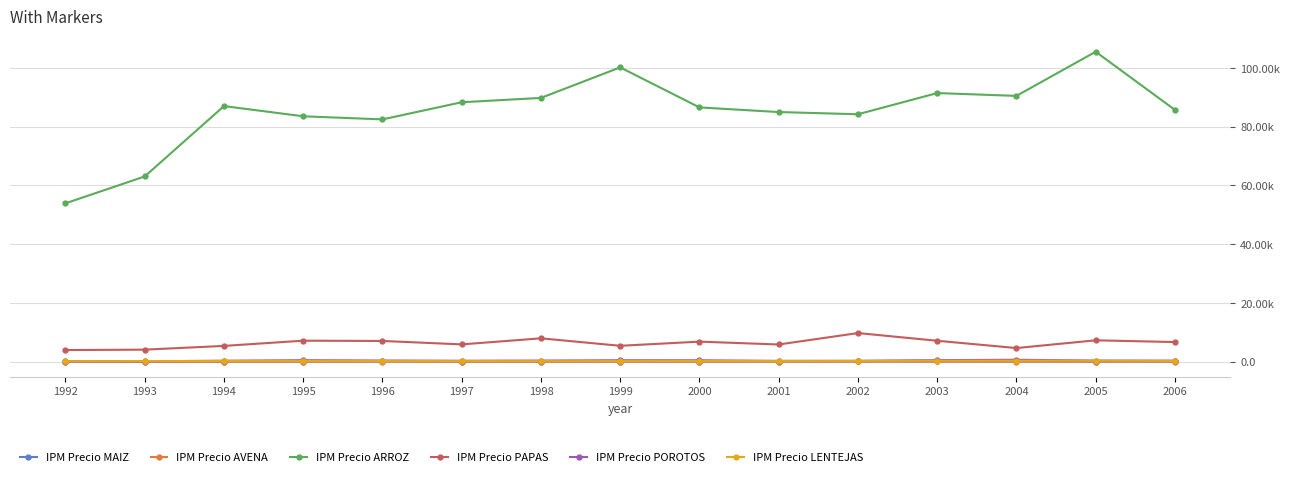

Reading left to right, list all the values displayed in this chart.

IPM Precio MAIZ: 52.4	57.9	67.6	68.1	87.4	67.5	68.2	71.1	68.9	78.0	89.1	91.2	92.6	76.1	83.4
IPM Precio AVENA: 51.5	41.7	51.9	59.8	69.6	46.8	50.4	70.9	65.0	63.1	84.1	88.5	69.7	74.4	81.8
IPM Precio ARROZ: 53928.6	63071.3	87027.8	83555.6	82500.0	88333.3	89811.4	100204.7	86577.9	85000.0	84246.7	91458.3	90500.0	105528.7	85740.6
IPM Precio PAPAS: 3973.7	4118.1	5387.1	7171.2	7074.7	5905.8	7968.7	5430.1	6843.9	5873.6	9760.2	7142.1	4660.9	7296.3	6700.2
IPM Precio POROTOS: 149.0	149.6	346.7	520.8	412.2	342.8	400.0	503.2	492.8	308.1	326.3	542.5	678.1	402.0	371.7
IPM Precio LENTEJAS: 181.4	234.0	272.2	271.5	249.8	235.4	206.5	224.4	239.3	239.8	266.4	336.7	385.7	349.3	282.4